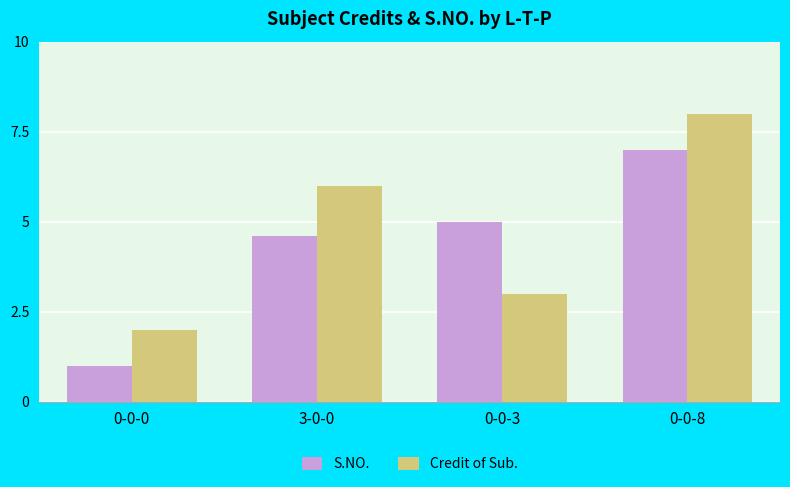

Between 3-0-0 and 0-0-3, which series saw the biggest shift?

Credit of Sub.